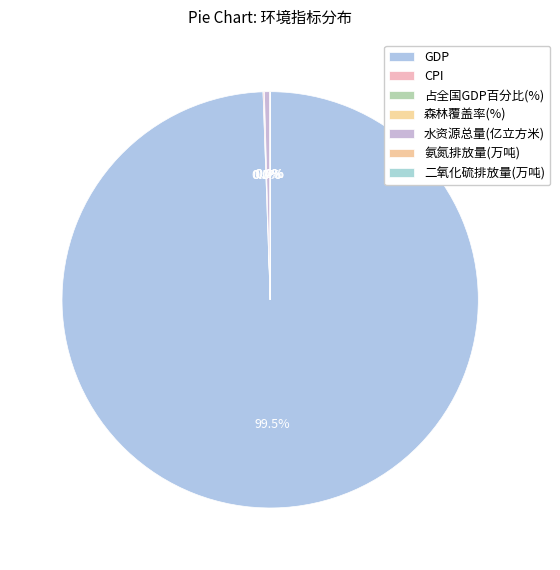

How many slices are in this pie chart?

7